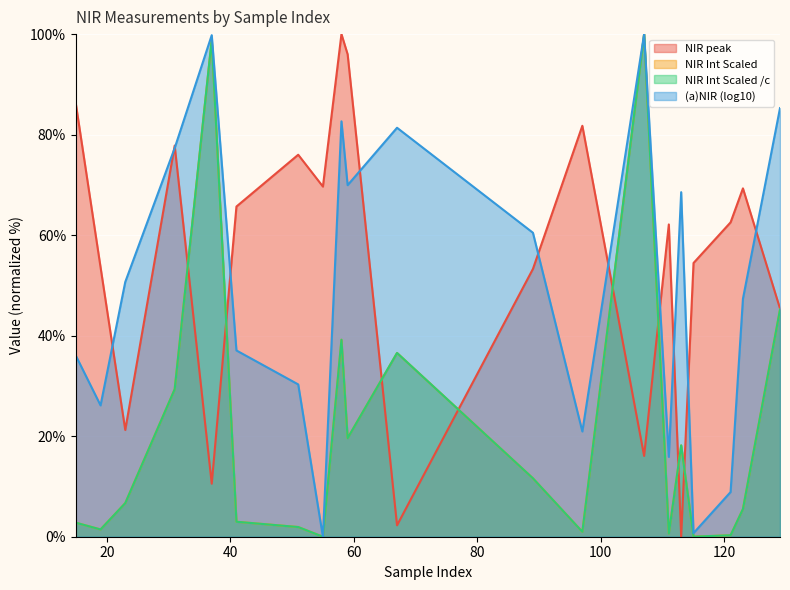

How many values in the NIR peak series are below 62?

9